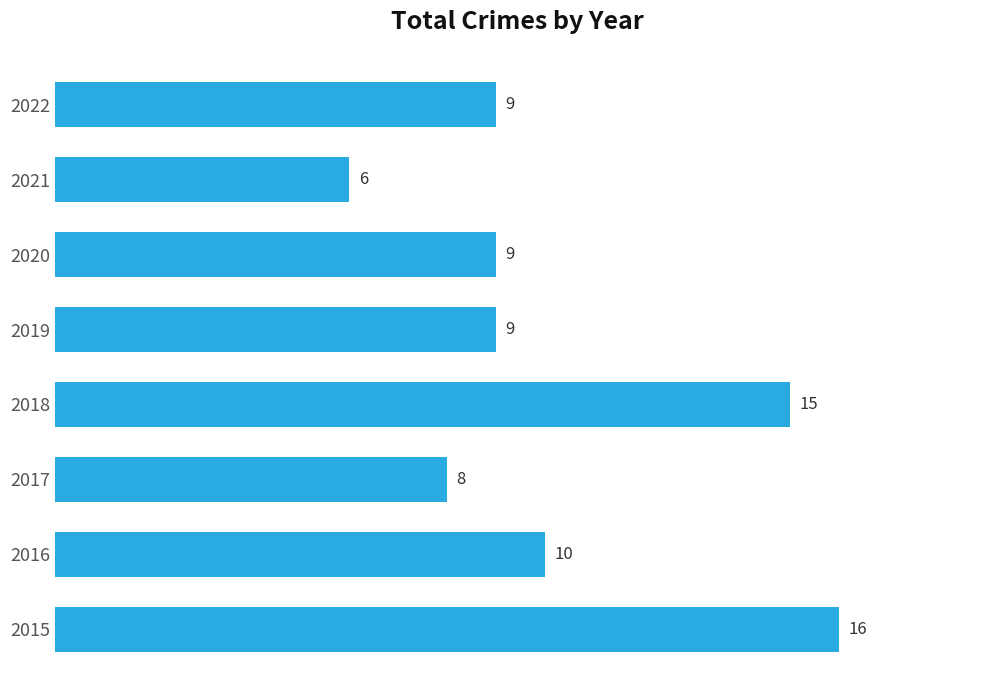

What is the difference between the maximum and minimum values?

10